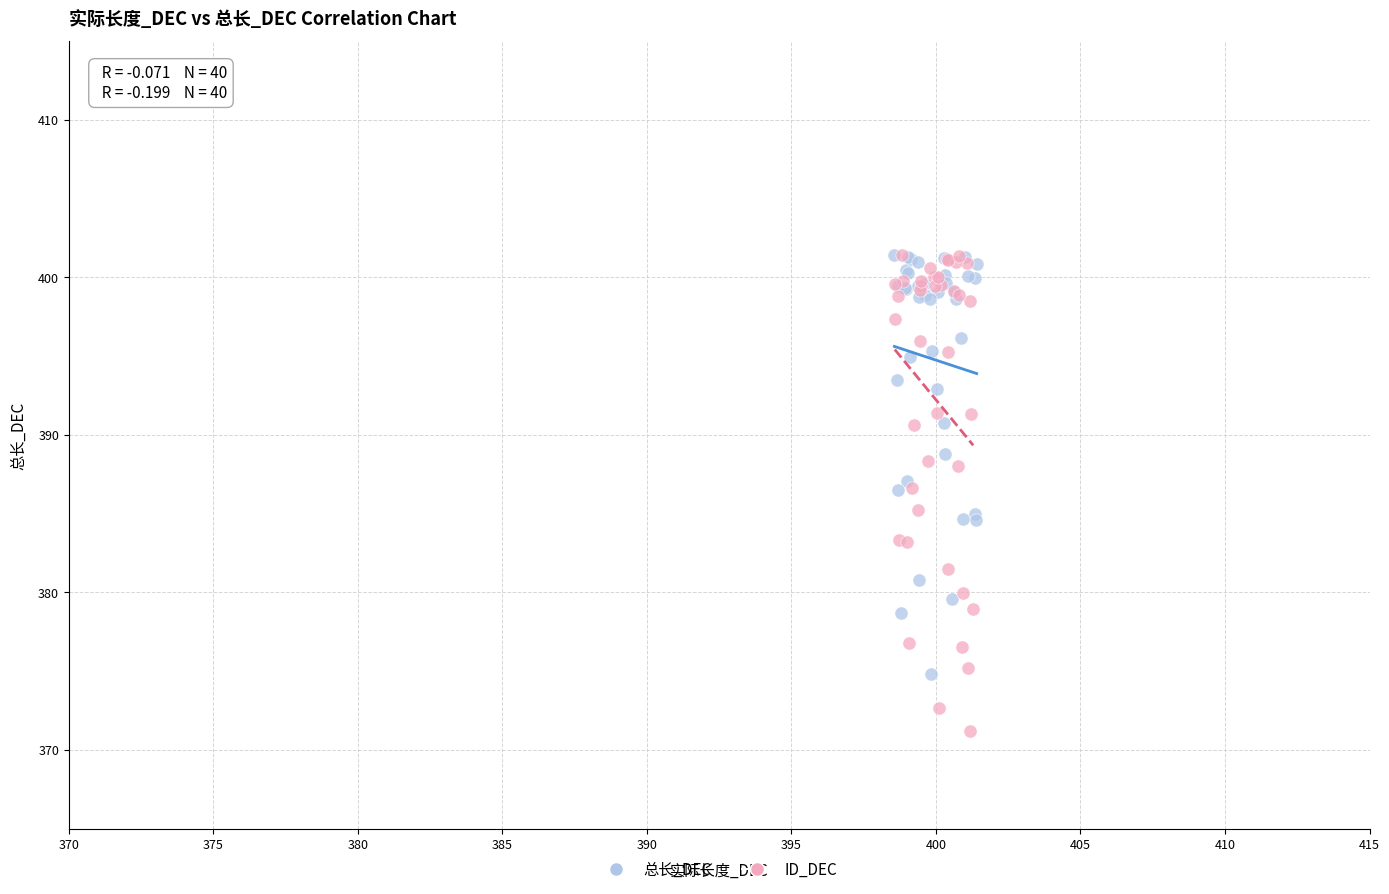

Which series has the widest spread of Y values?

ID_DEC